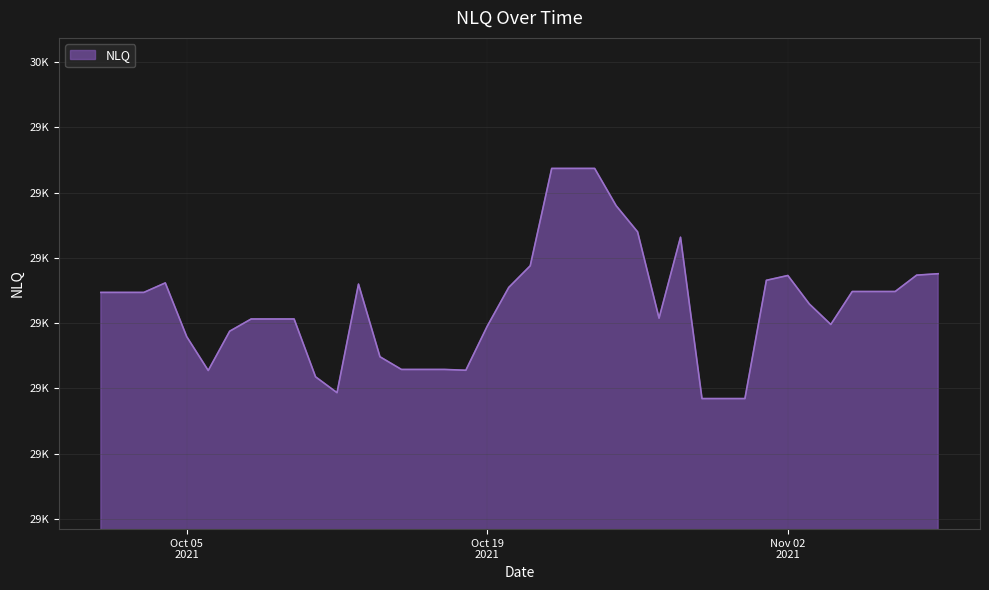

Does the chart have visible grid lines?

Yes